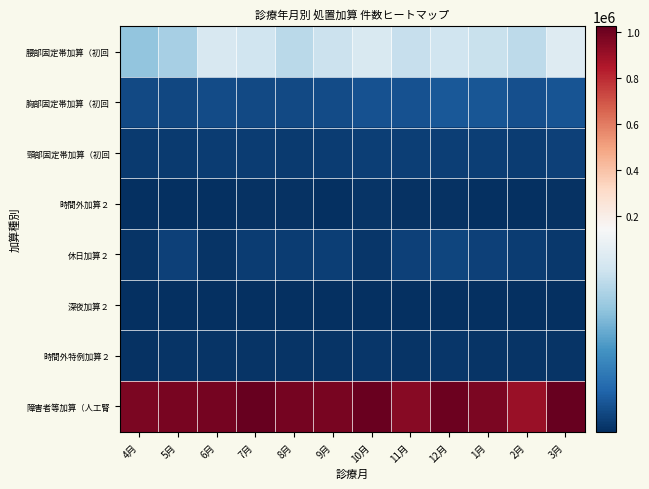

Which has a higher value, 11月 or 1月?

1月